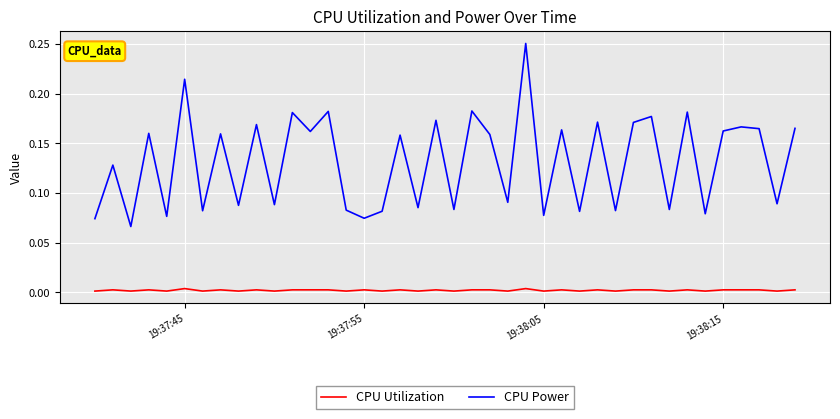

Which series has the largest total across all categories?

CPU Power